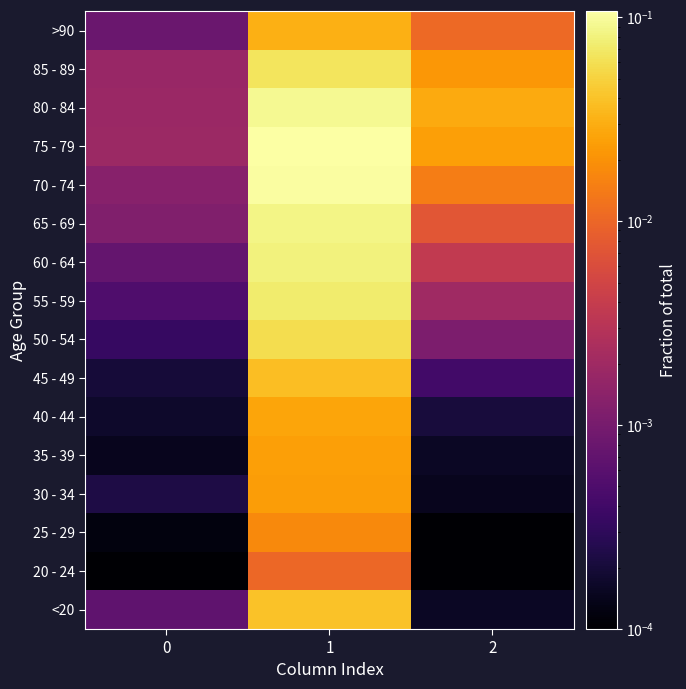

At which category is the sum across all series the highest?

1